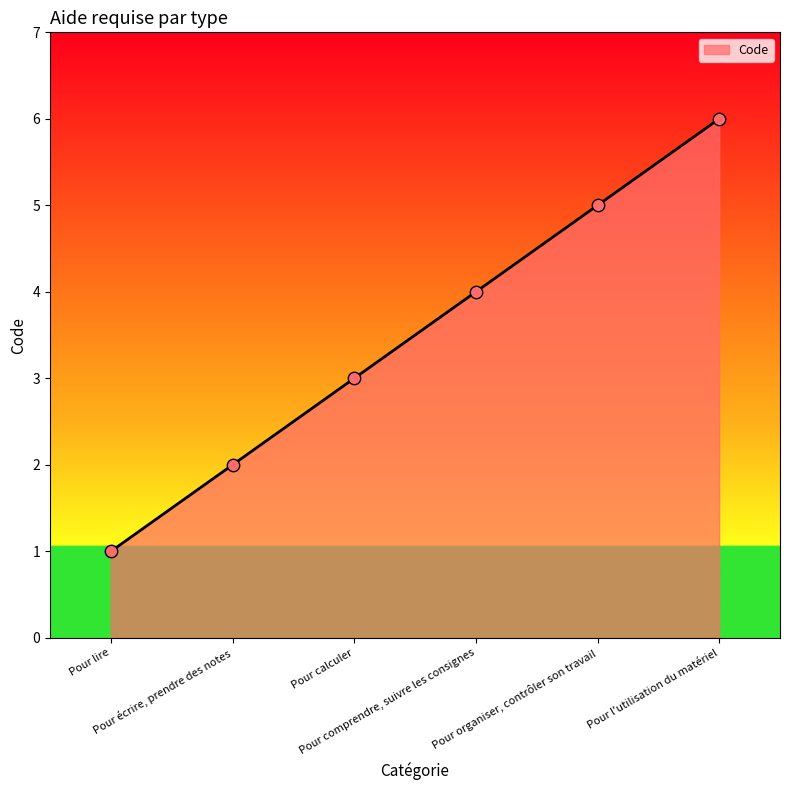

What is the change in value from Pour calculer to Pour organiser, contrôler son travail?

+2